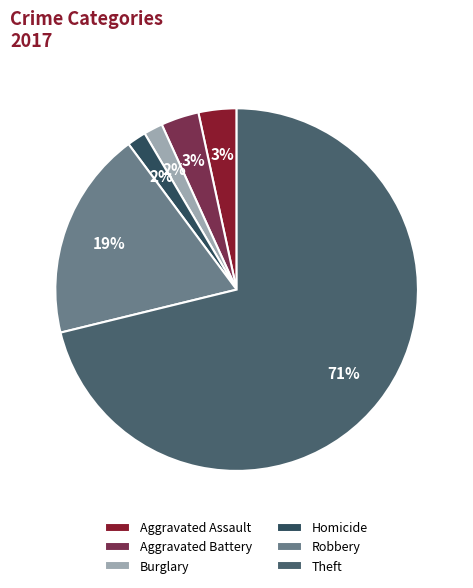

How many slices are in this pie chart?

6